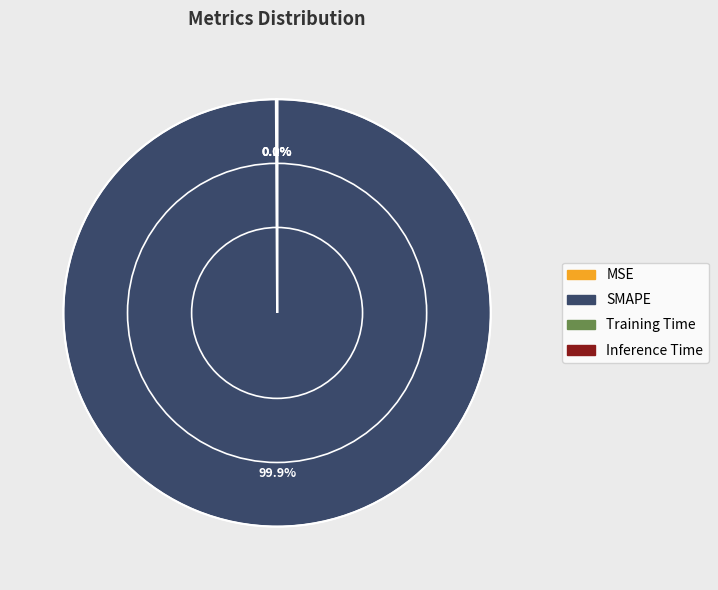

Which category accounts for the majority?

SMAPE